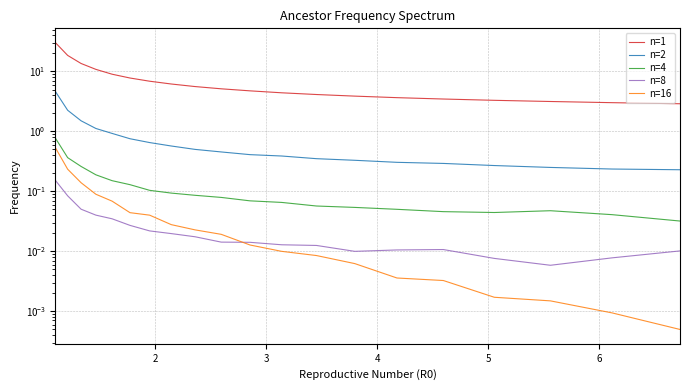

What are all the series names shown in the legend?

n=1, n=2, n=4, n=8, n=16